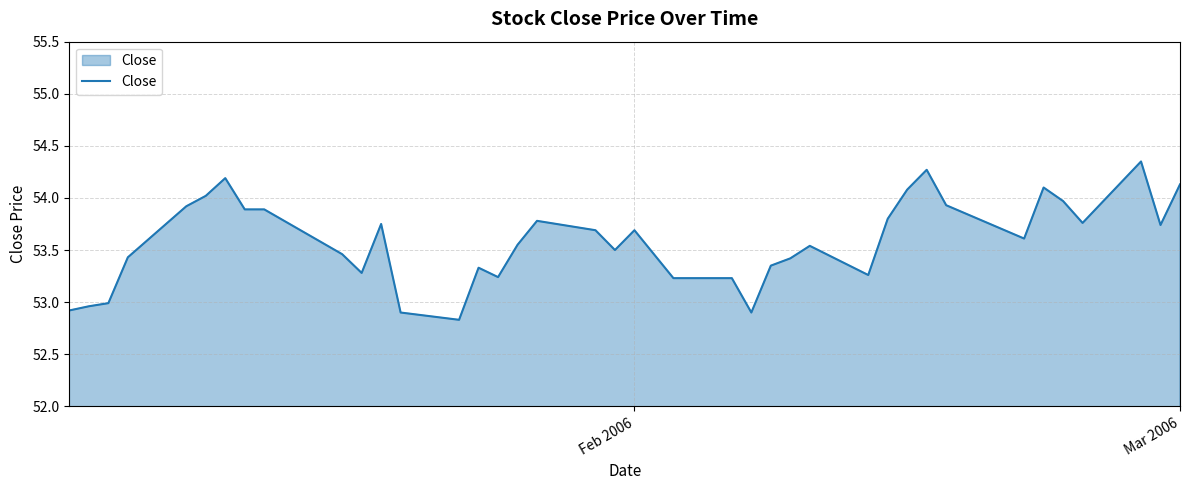

What is the minimum value shown in the chart?

52.8